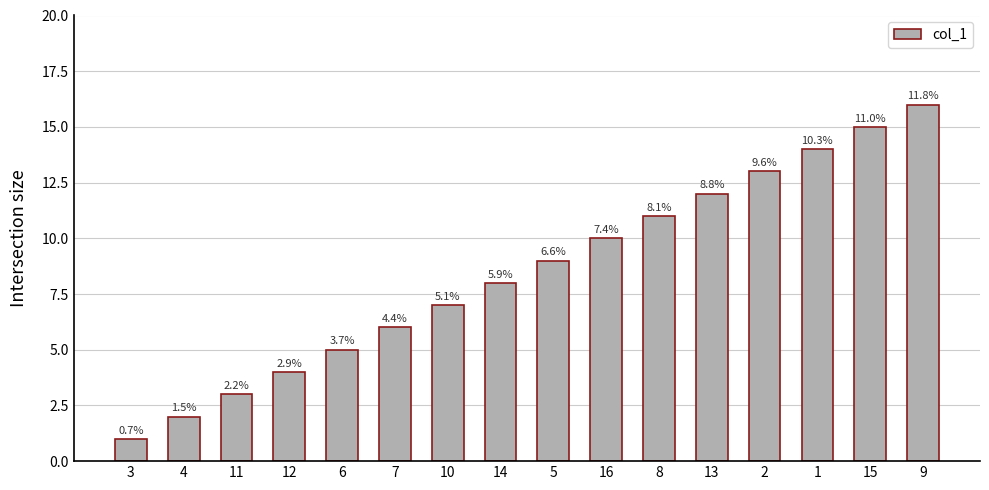

Rank the categories by value from lowest to highest.

3, 4, 11, 12, 6, 7, 10, 14, 5, 16, 8, 13, 2, 1, 15, 9